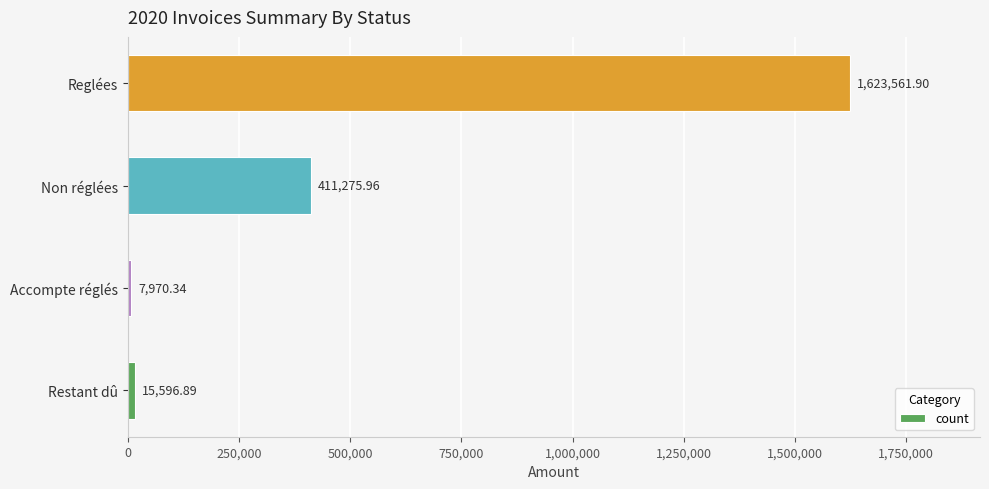

List the labels in order of value, smallest first.

Accompte réglés, Restant dû, Non réglées, Reglées